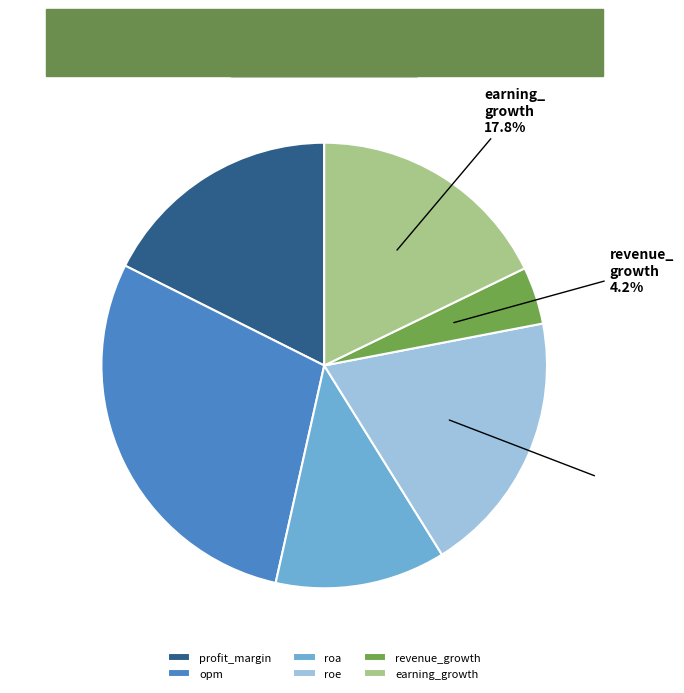

To the nearest percent, what portion does profit_margin represent?

18%